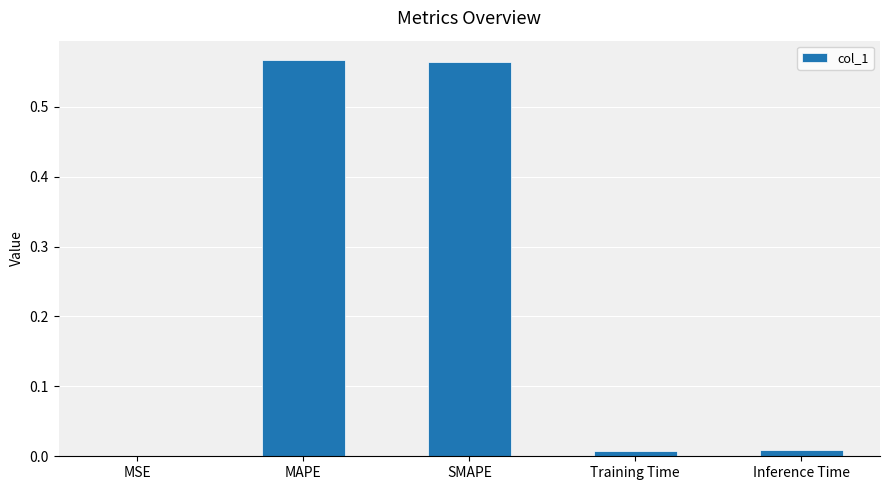

Is it true that the value at Inference Time is 0.0?

True